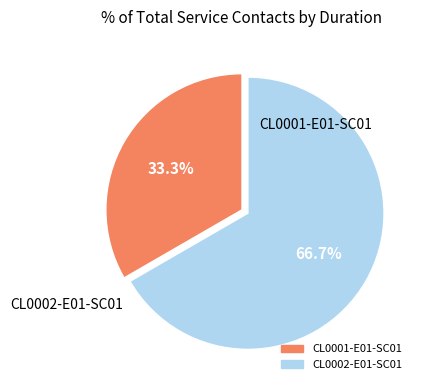

To the nearest percent, what is the average slice percentage?

50%